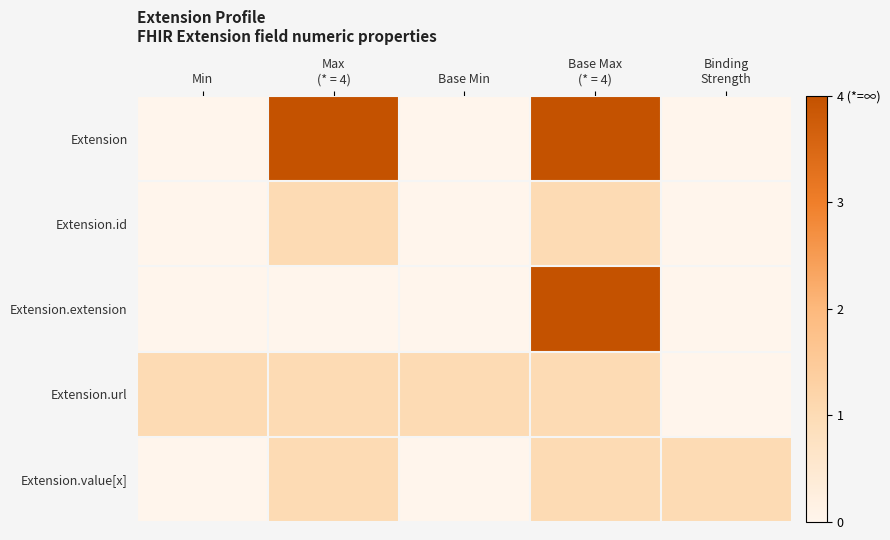

Count the number of data series in this chart.

5